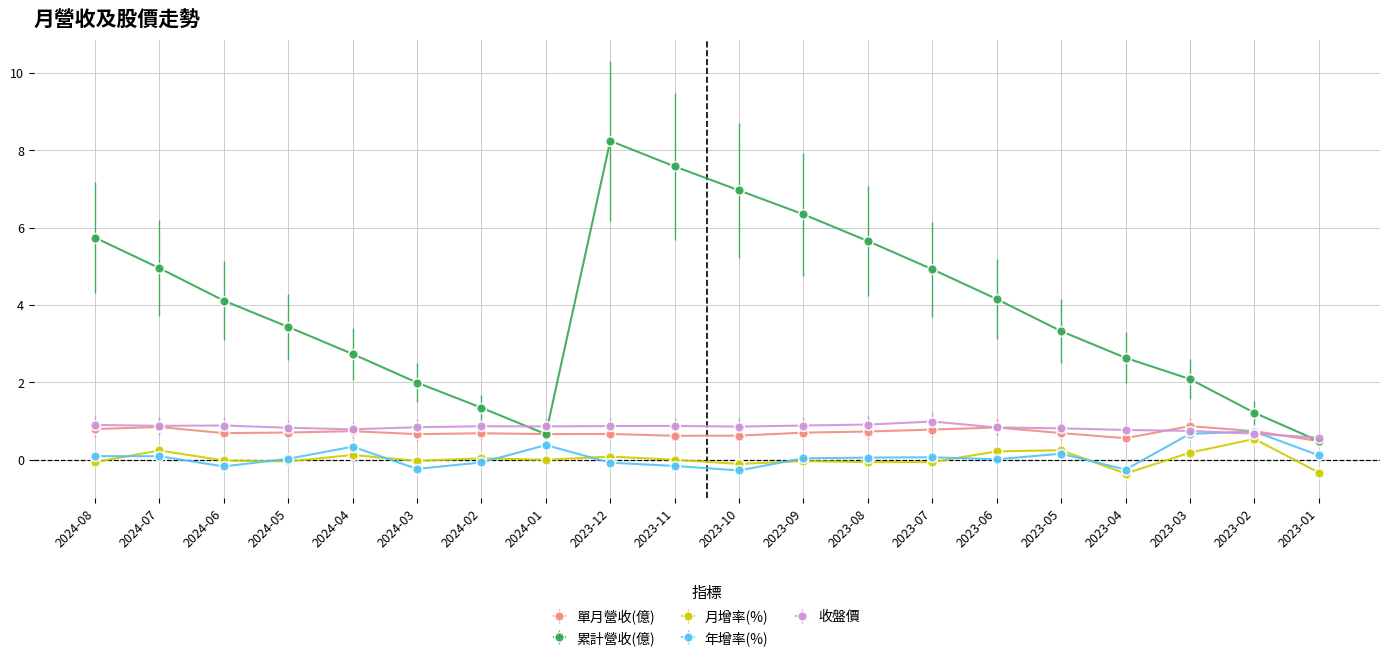

The value of 收盤價 at 2024-08 is 1.4. True or false?

False